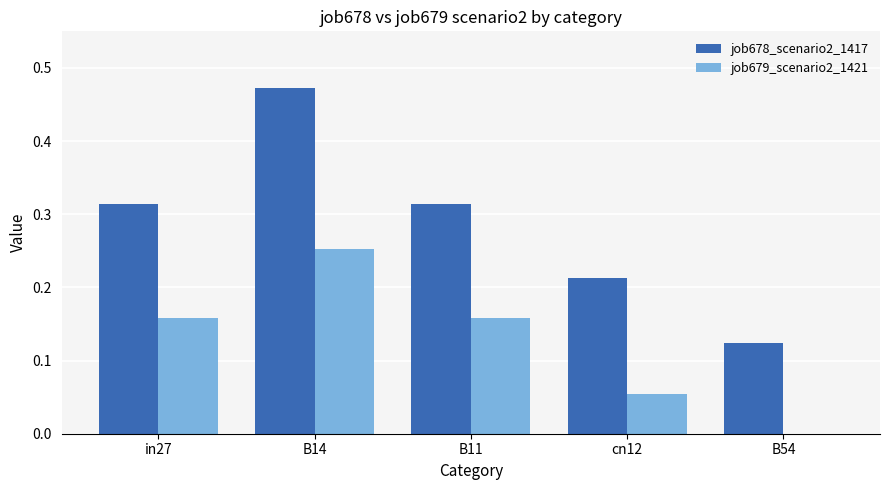

What is the sum of all job679_scenario2_1421 values?

0.6